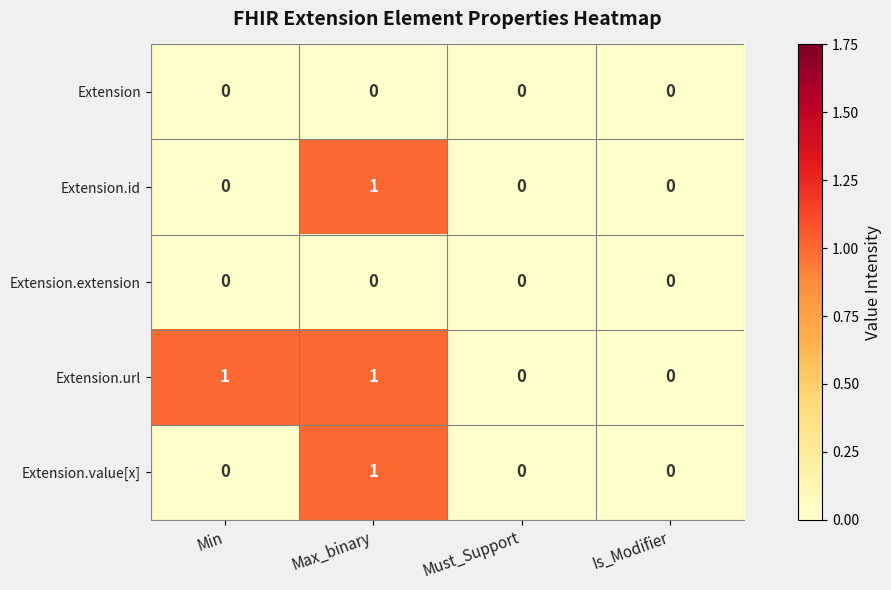

At which category is the sum across all series the highest?

Max_binary